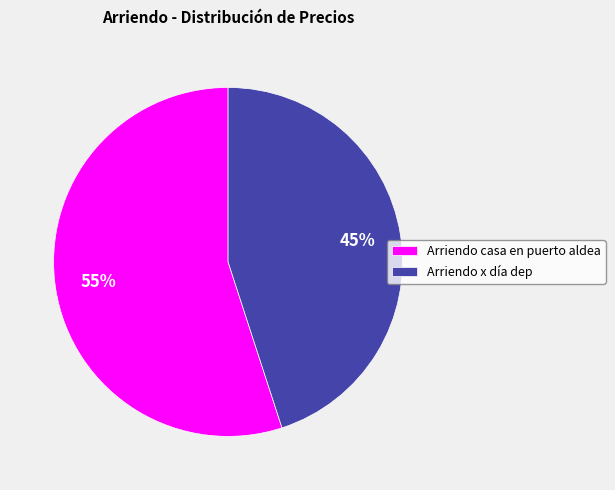

To the nearest percent, what is the difference between the Arriendo casa en puerto aldea and Arriendo x día dep slice percentages?

10%